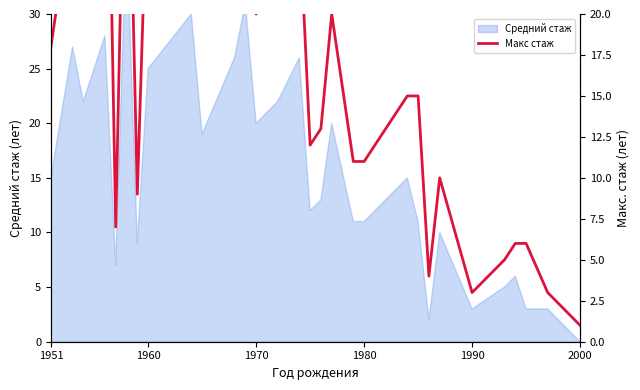

What is the average value?

17